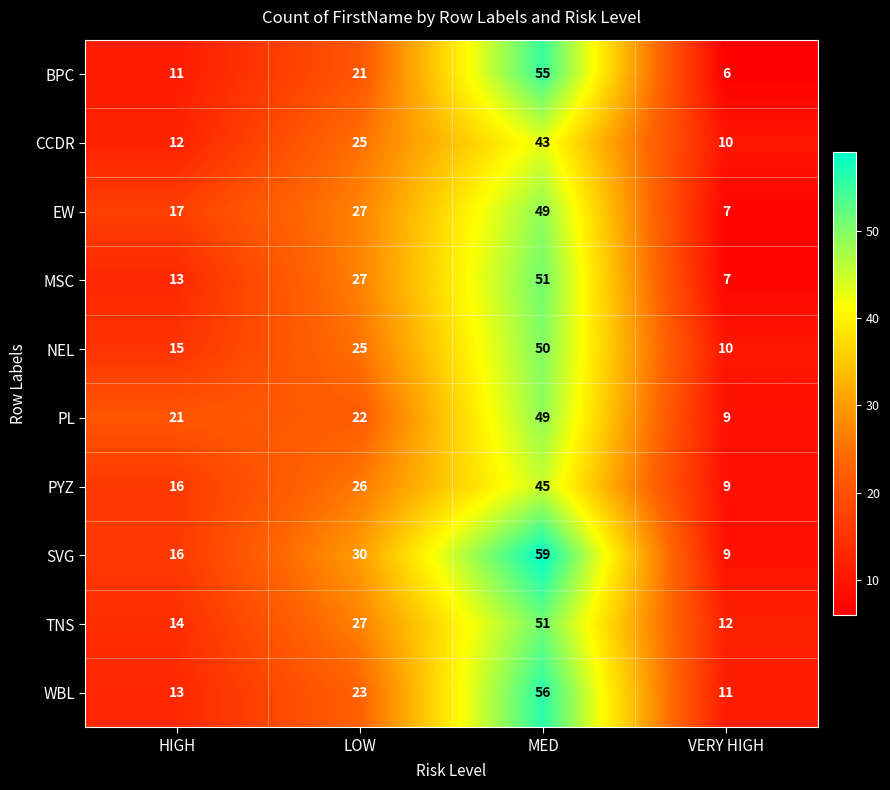

What is the difference between the maximum and minimum values in the NEL series?

40